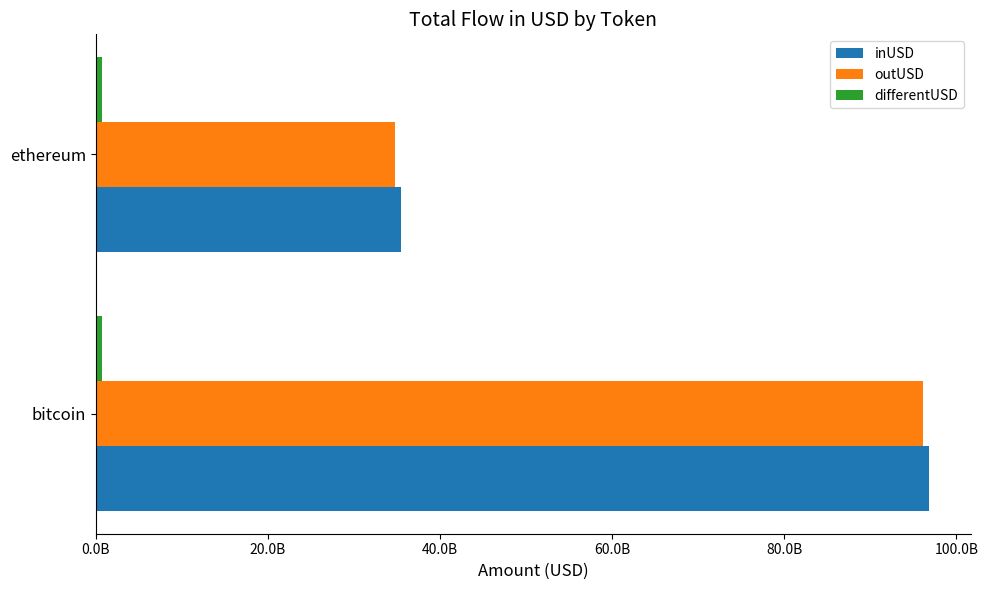

Rank the categories by outUSD value from highest to lowest.

bitcoin, ethereum